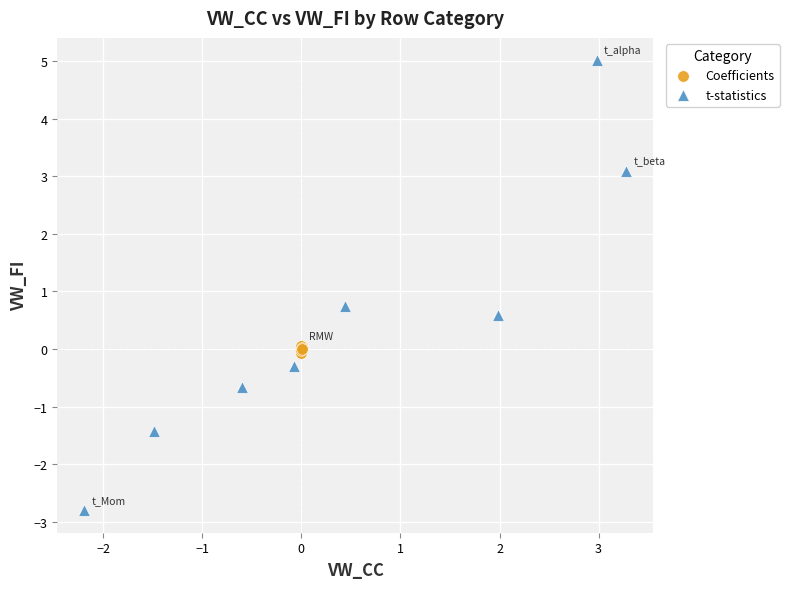

Which series reaches the maximum Y coordinate?

t-statistics